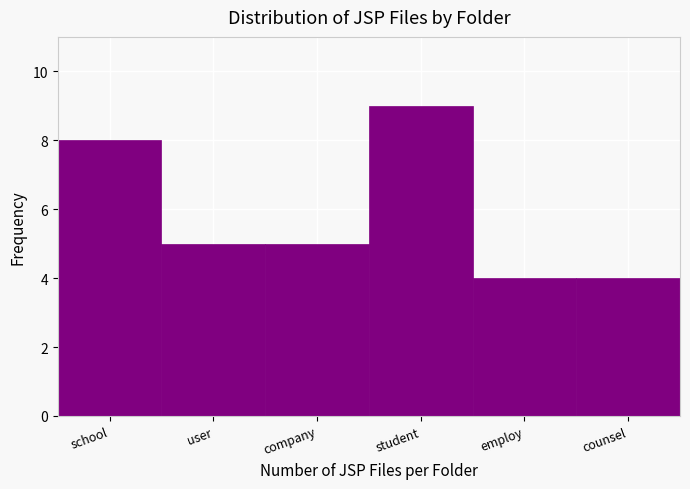

Reading left to right, list all the values displayed in this chart.

school=8	user=5	company=5	student=9	employ=4	counsel=4